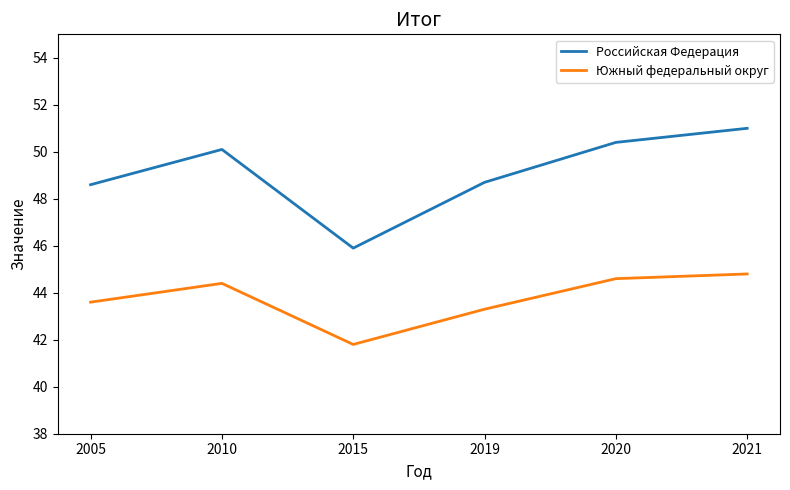

True or false: Южный федеральный округ and Российская Федерация cross at least once.

False